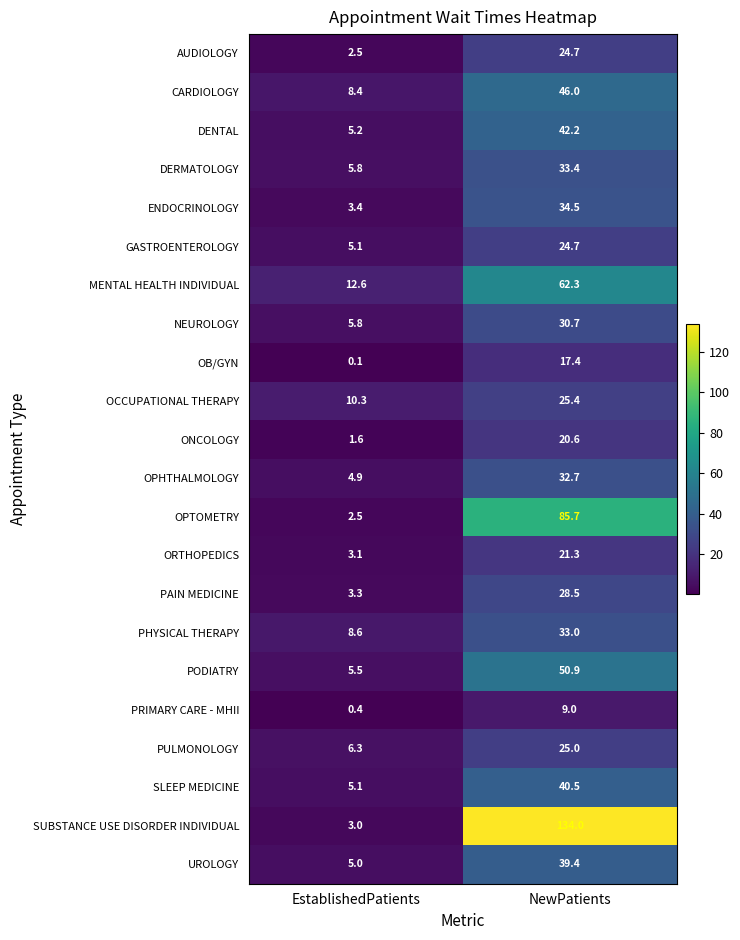

The PAIN MEDICINE series shows 3.3 at EstablishedPatients. True or false?

True